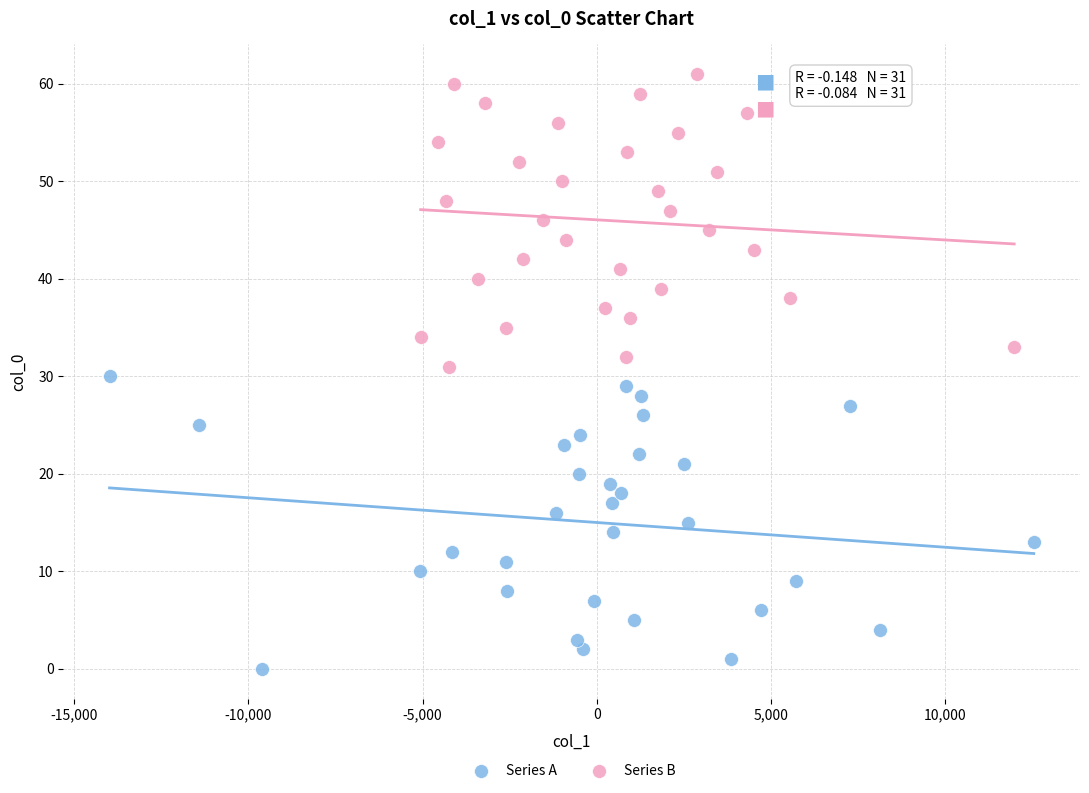

Which series reaches the maximum Y coordinate?

Series B